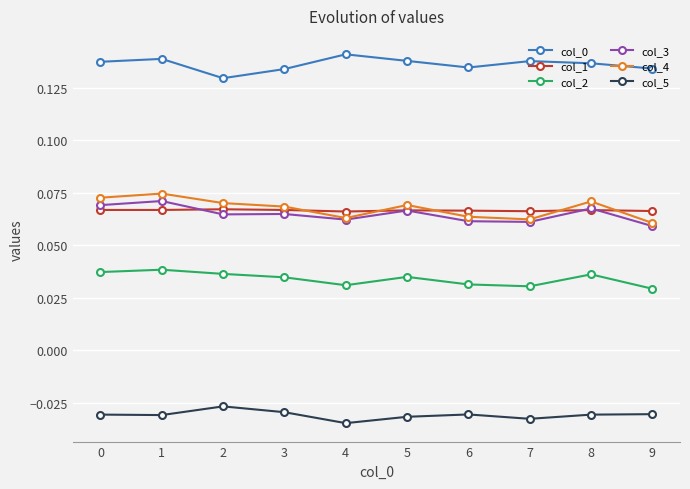

How many col_0 values are between 0 and 1?

10